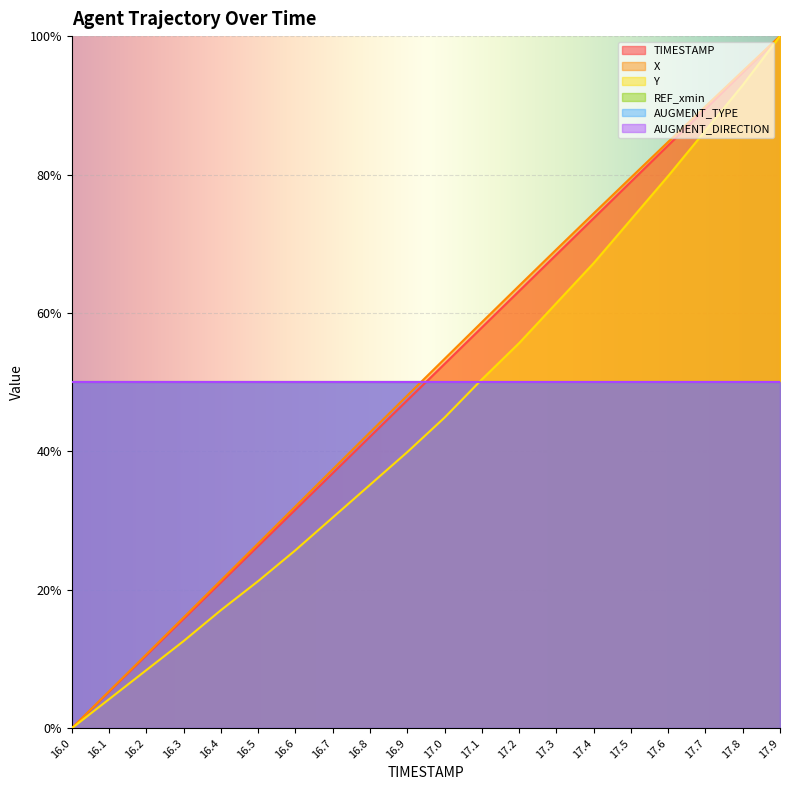

Does the chart display data point markers on the line(s)?

No